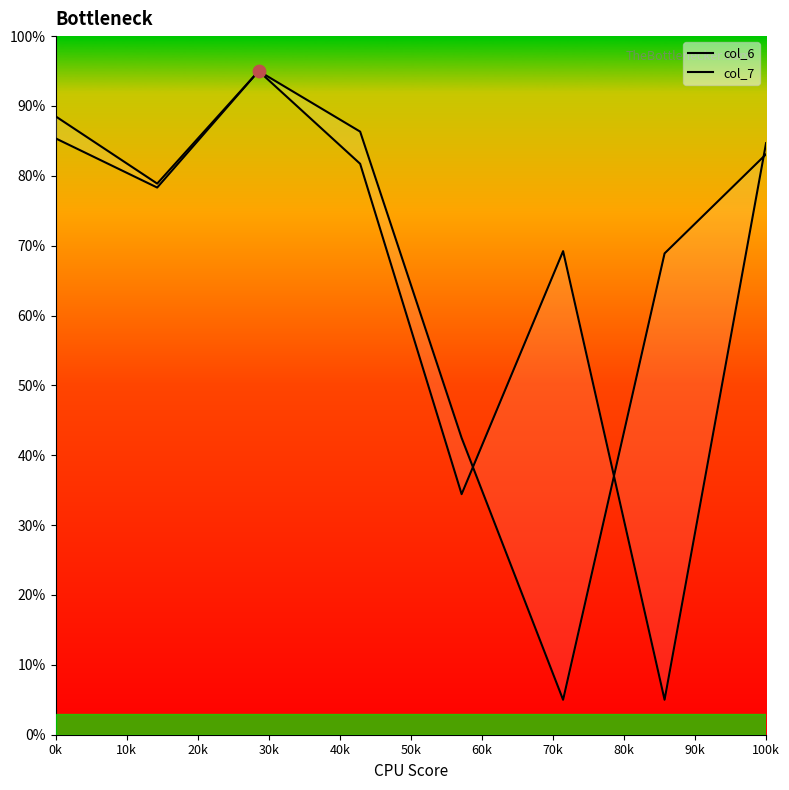

Which series has the widest spread of Y values?

col_6